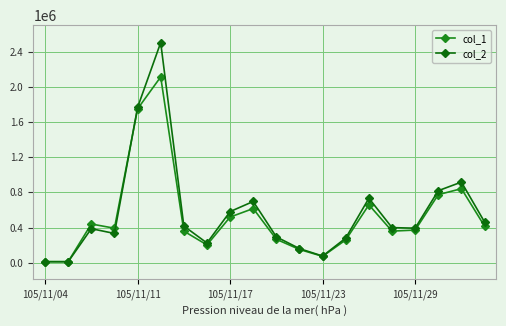

What is the value of the col_1 point at the 12th from the left?

150000